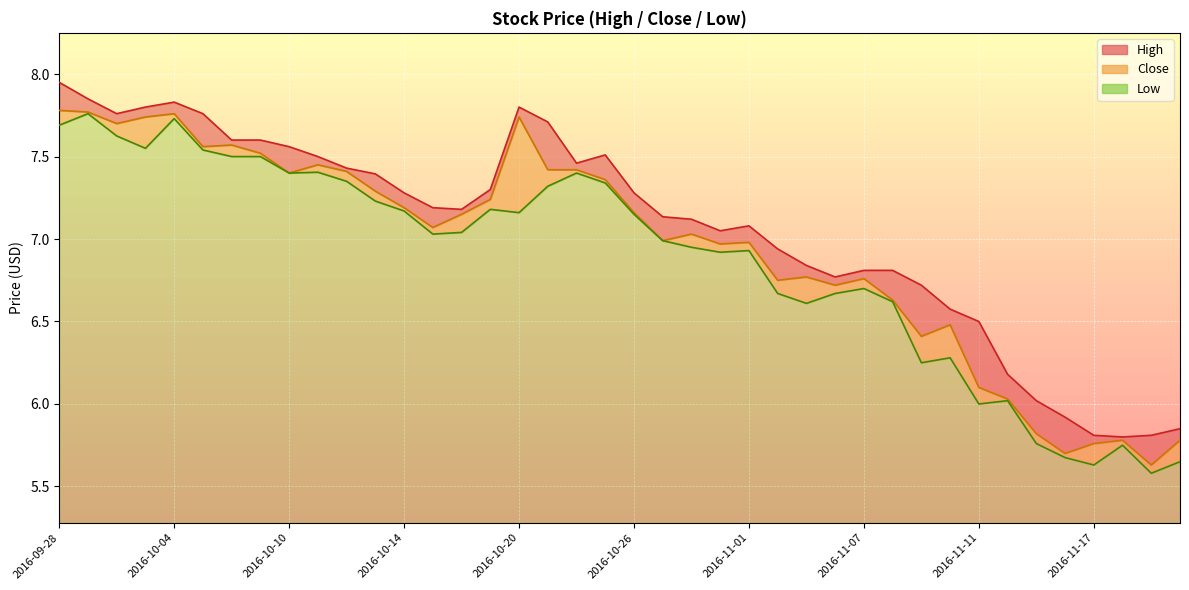

What is the sum of all Low values?

63.5